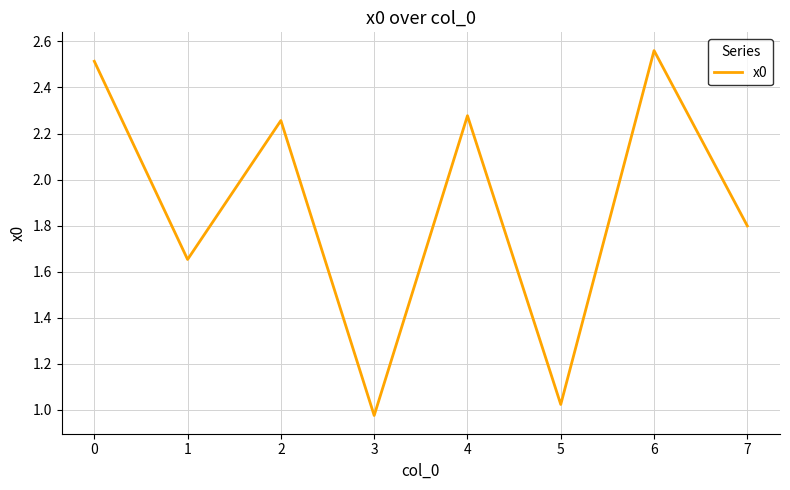

Is it true that the value at 7 is 1.0?

False